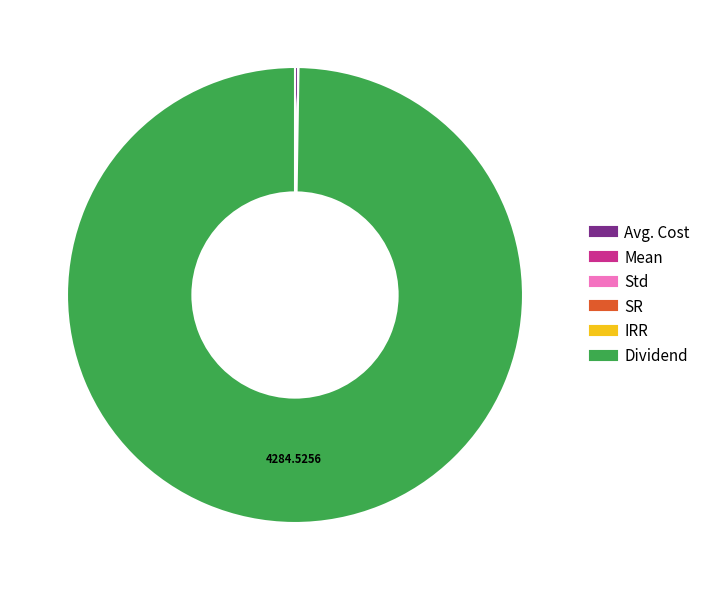

Does Dividend represent more than half of the total?

Yes